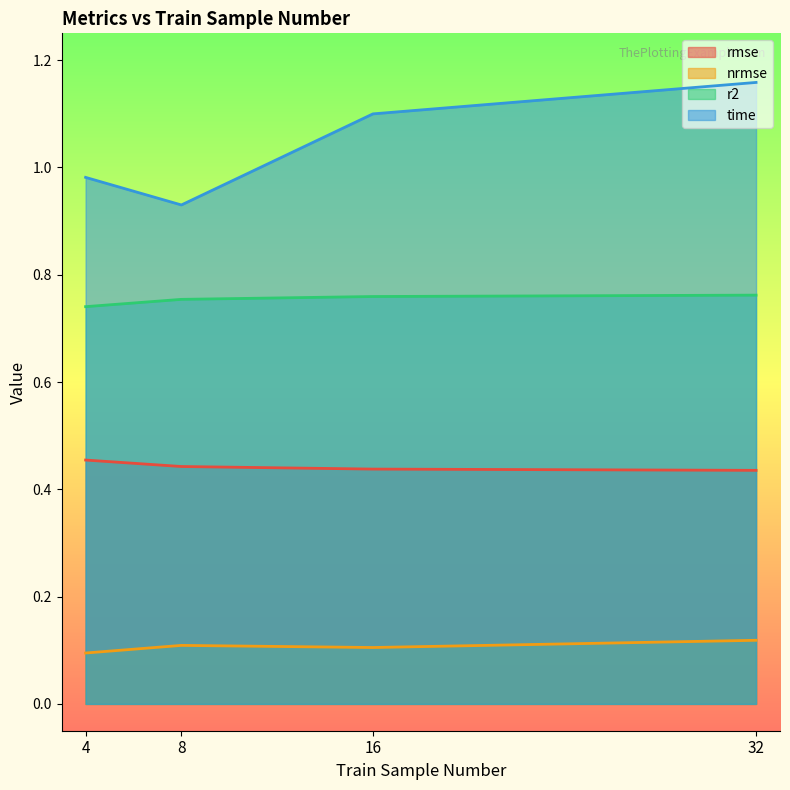

Reading left to right, extract all data points from this chart.

rmse: 4=0.5	8=0.4	16=0.4	32=0.4
nrmse: 4=0.1	8=0.1	16=0.1	32=0.1
r2: 4=0.7	8=0.8	16=0.8	32=0.8
time: 4=1.0	8=0.9	16=1.1	32=1.2